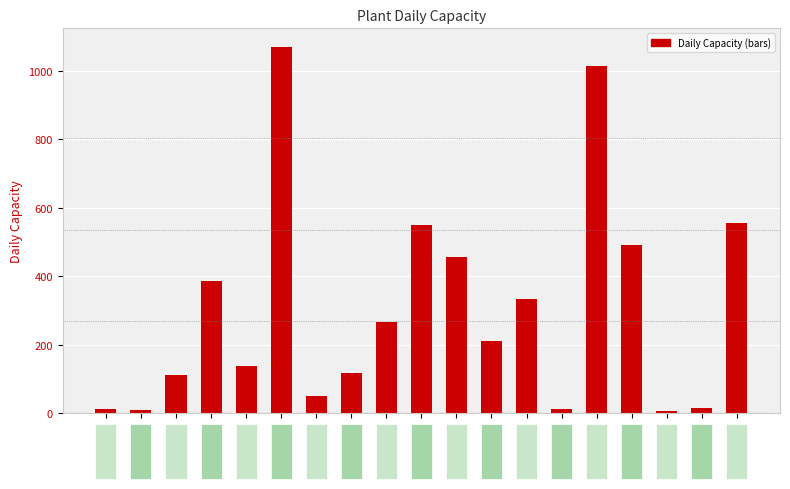

Is it true that the value at PLANT09 is 11?

True